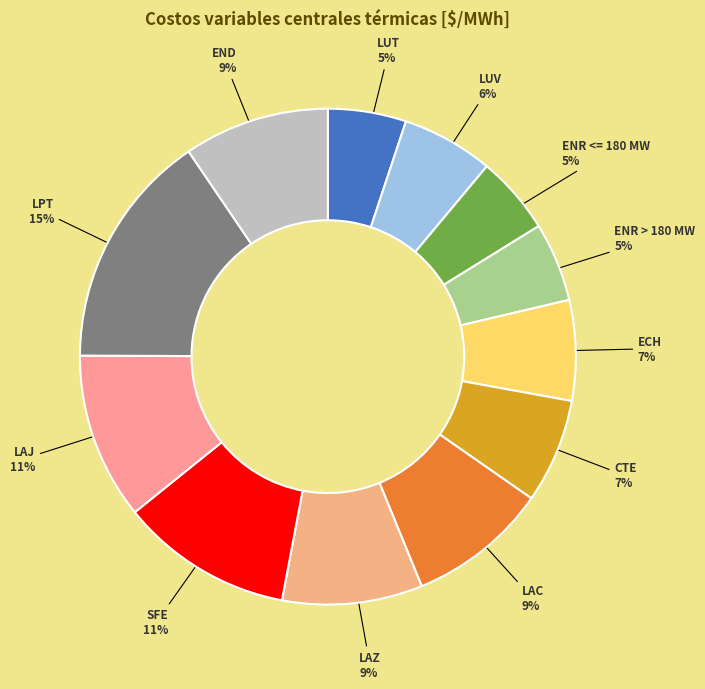

Between LAZ and LAJ, which is larger?

LAJ